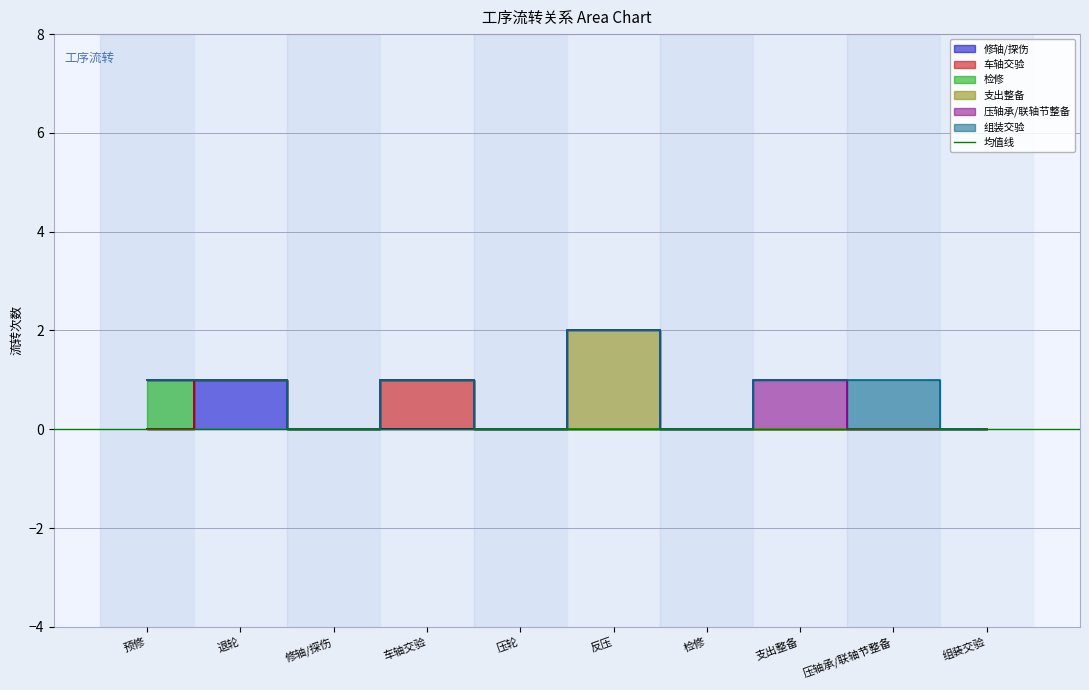

At which category does 支出整备 reach its first local peak?

反压